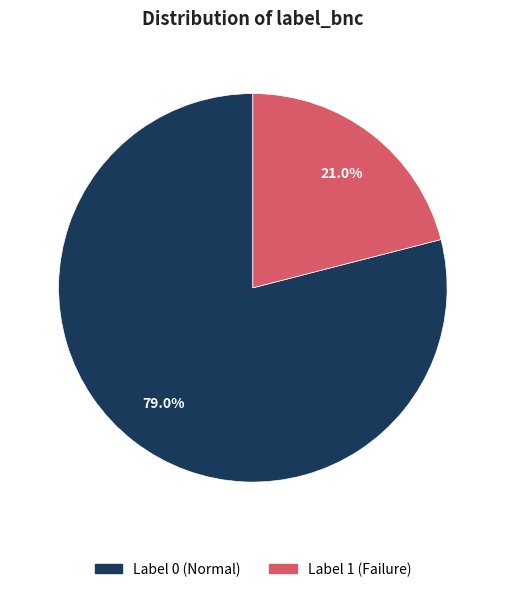

Is there any slice that represents more than half of the pie?

Yes